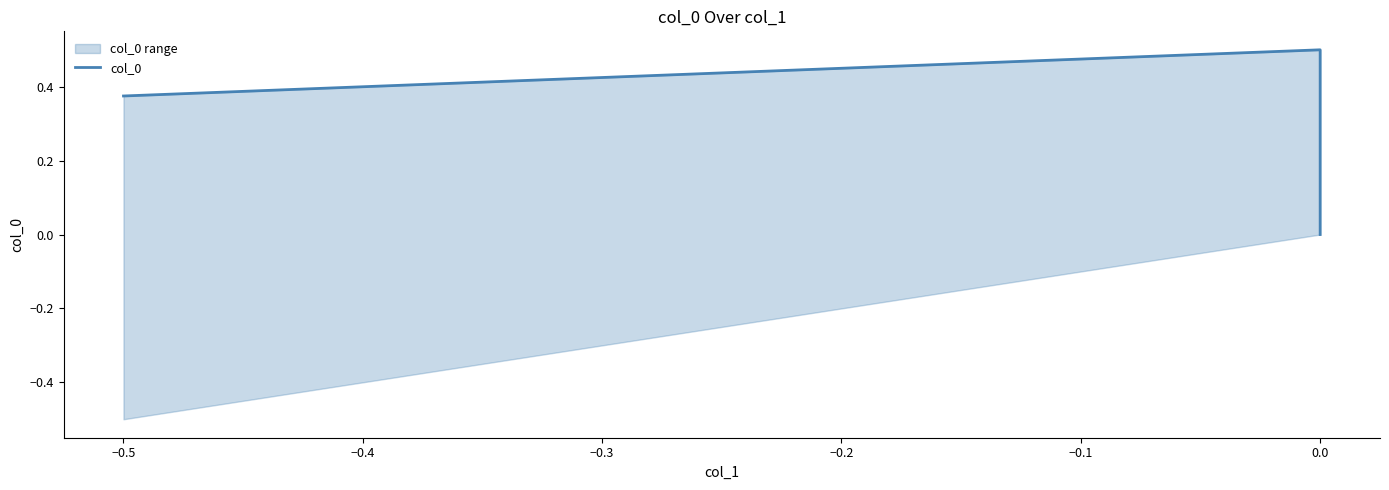

Is it true that the value at −0.5 is 0.2?

False